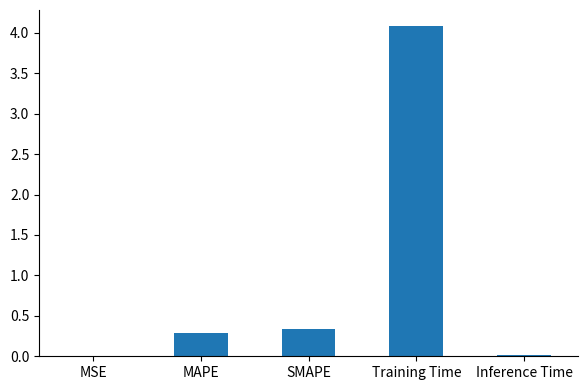

Which category has the highest value across all series?

Training Time